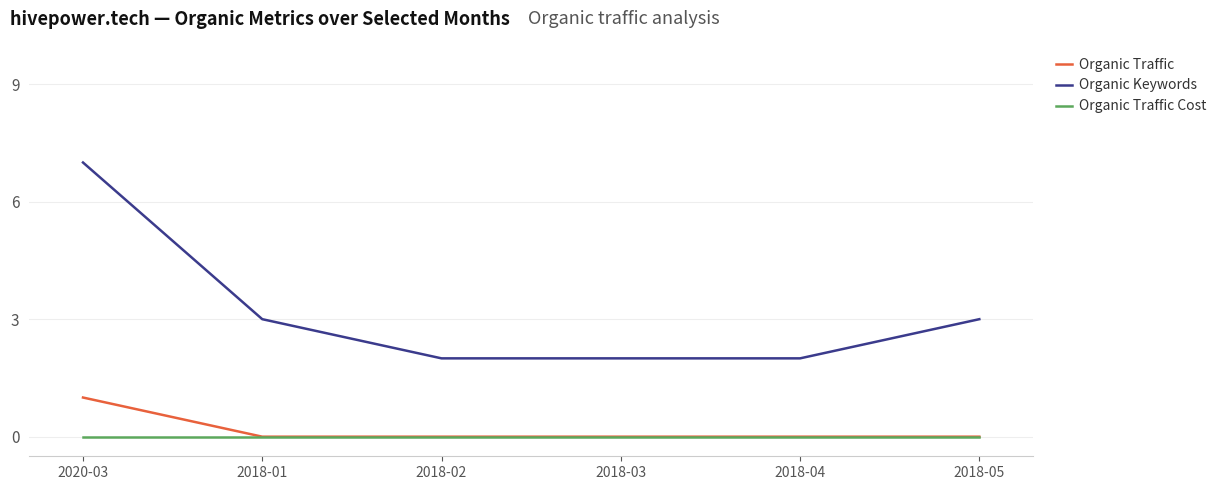

What is the difference between the Organic Traffic values at 2018-05 and 2020-03?

1